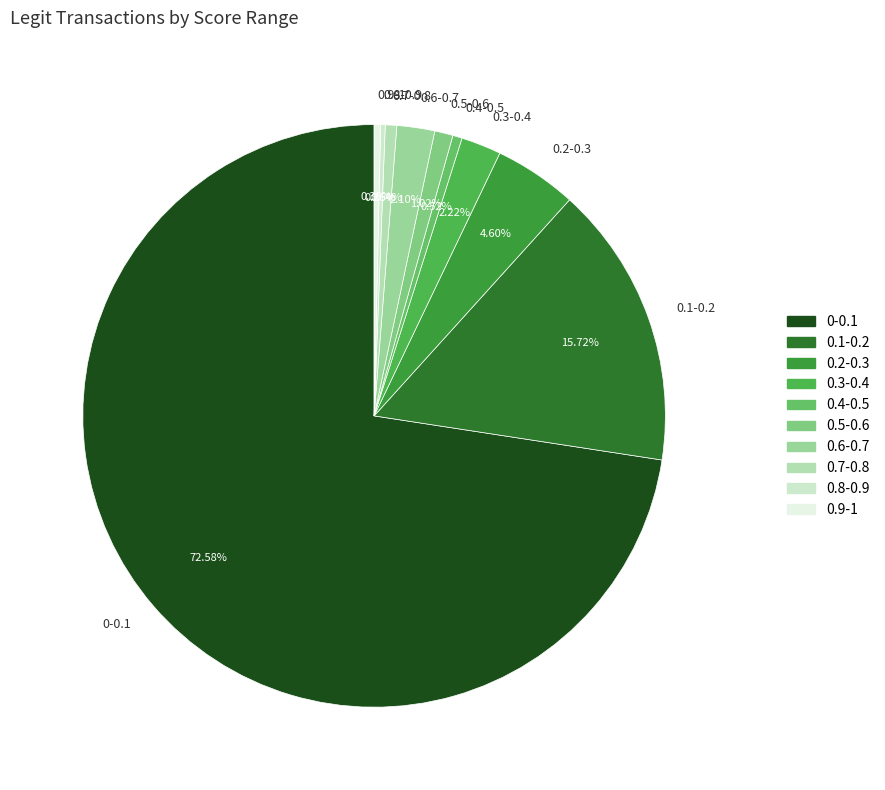

To the nearest percent, what portion does 0.1-0.2 represent?

16%